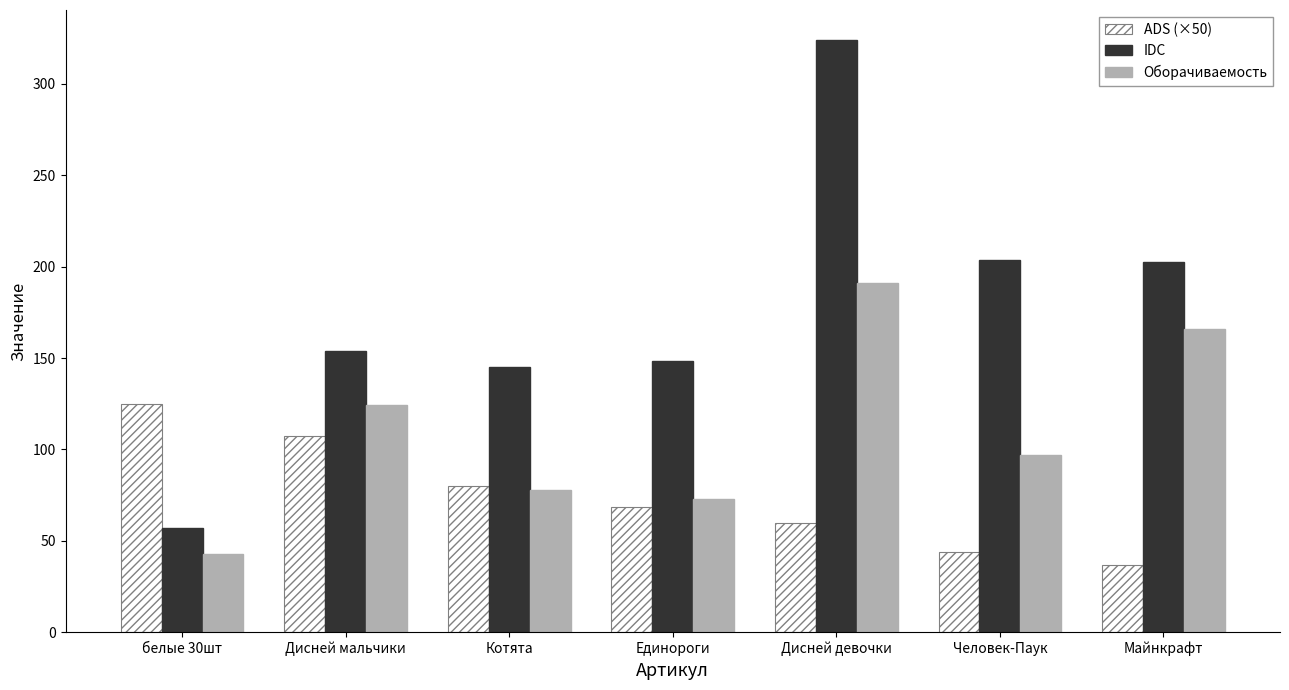

Count the number of categories in the chart.

7